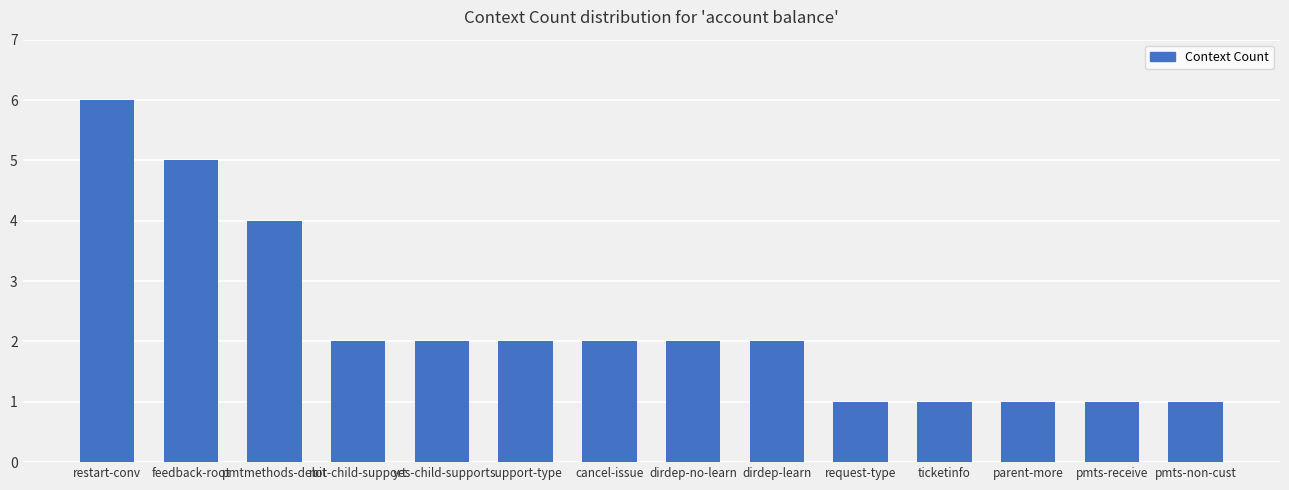

What is the change in value from restart-conv to dirdep-no-learn?

-4